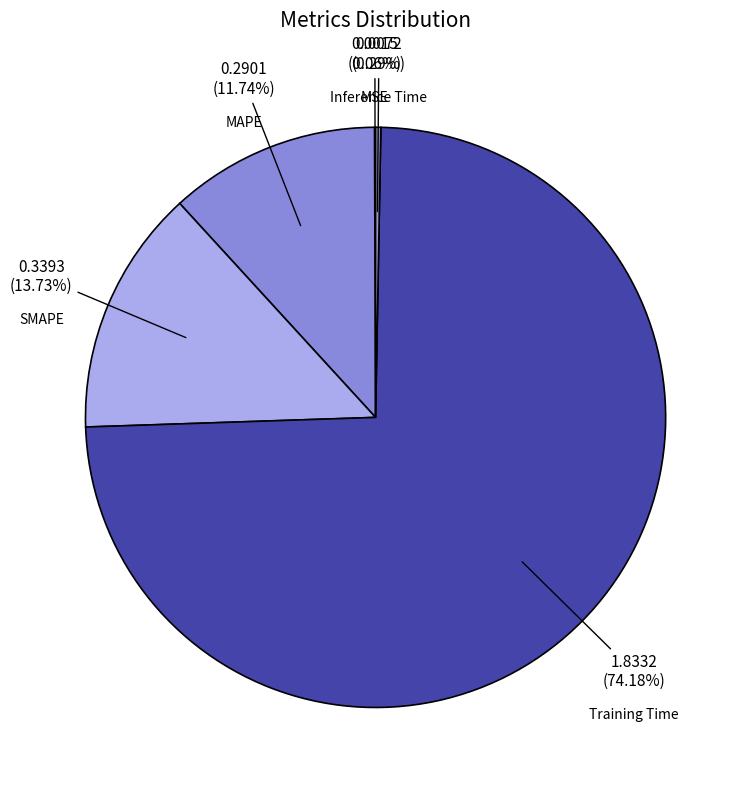

Is the sum of Training Time and MAPE greater than half?

Yes